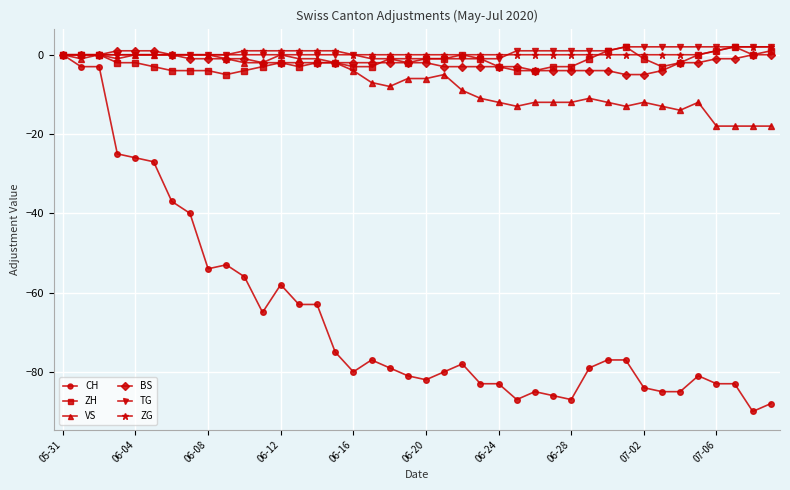

What is the maximum value shown in the chart?

2